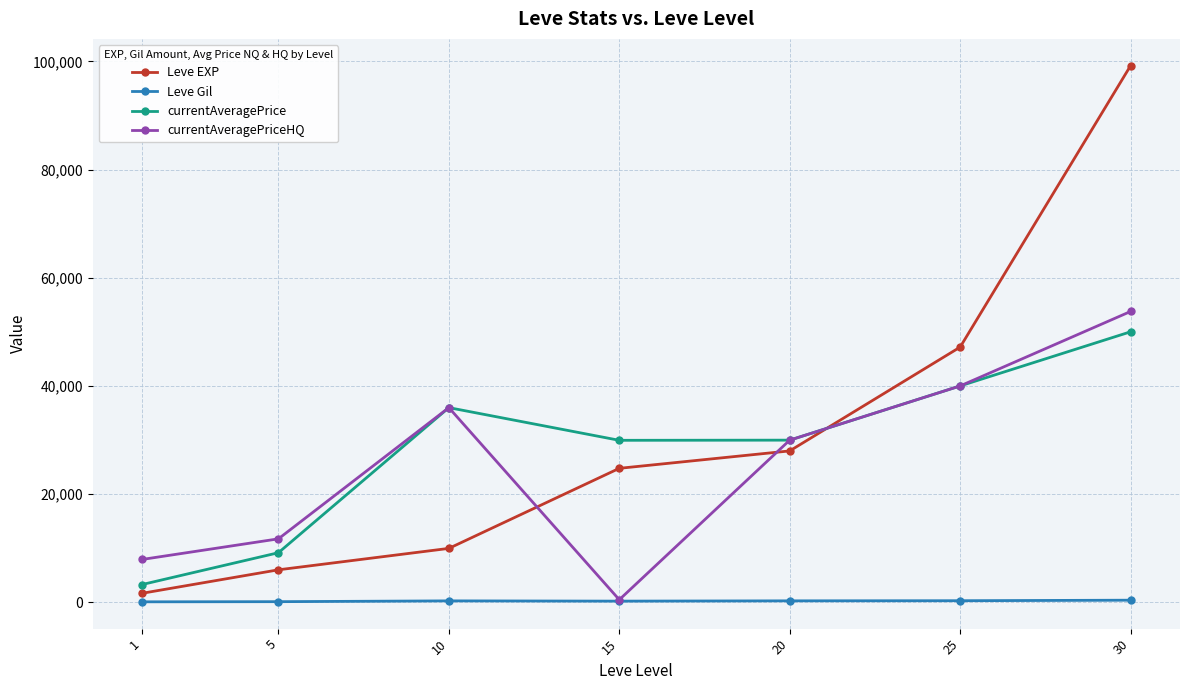

Which series has the widest spread of values?

Leve EXP